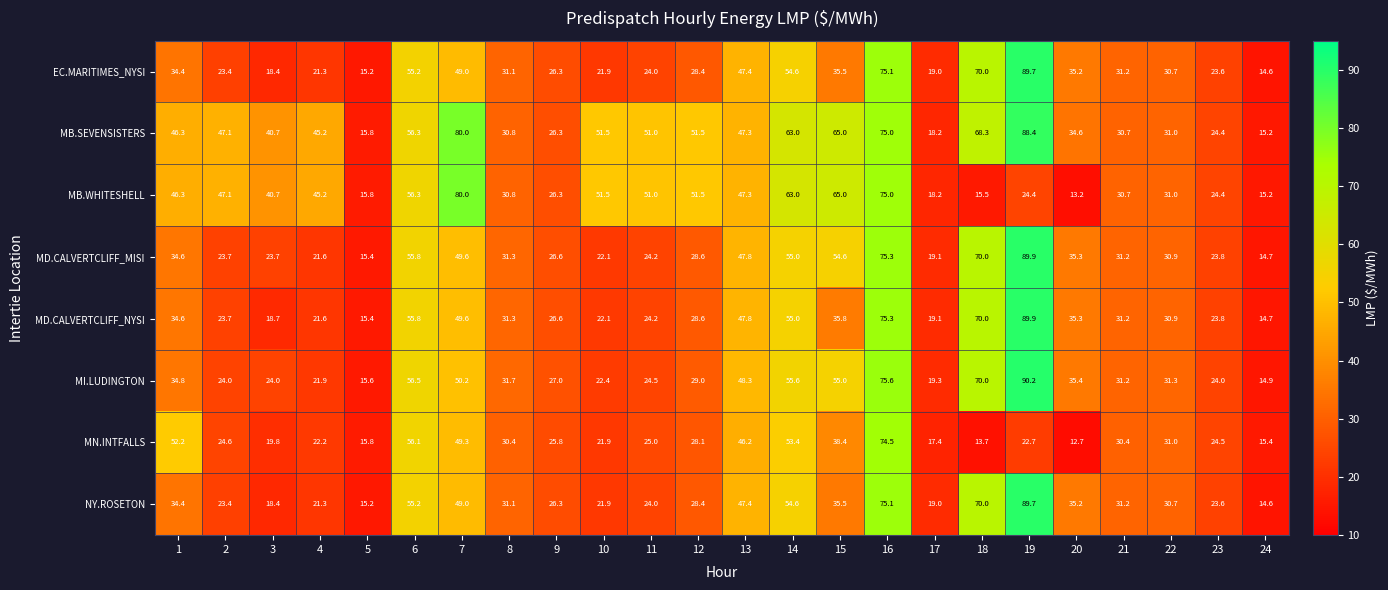

The value of NY.ROSETON at 6 is 55.2. True or false?

True